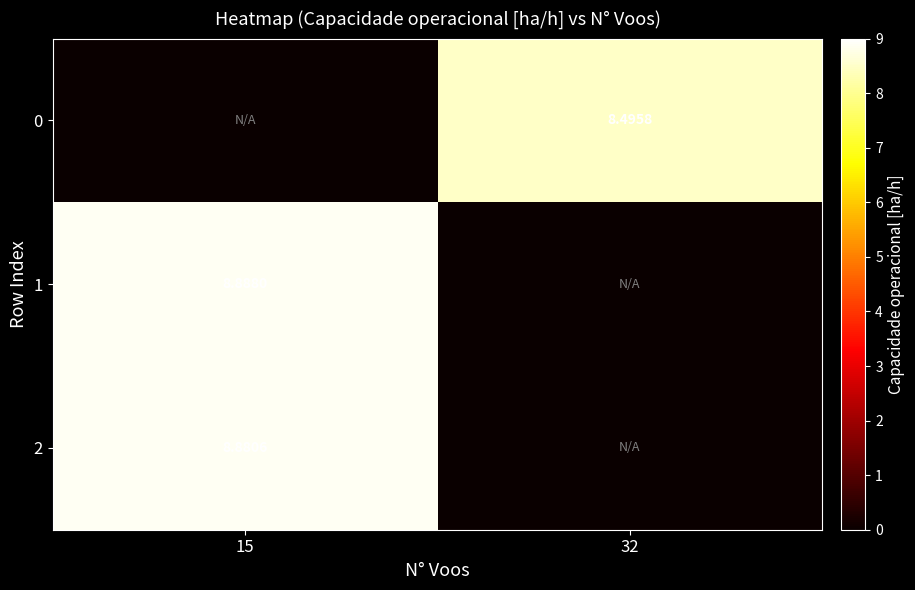

Between 15 and 32, which series saw the biggest shift?

1